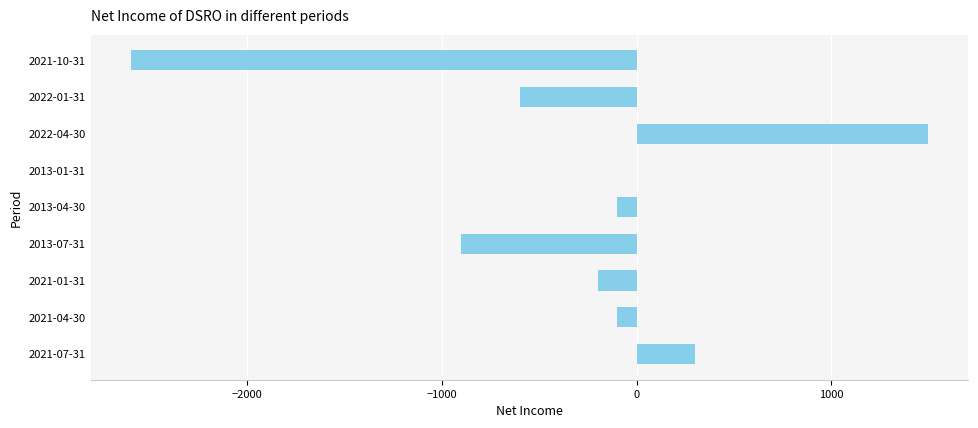

What is the sum of the values at 2021-01-31 and 2013-04-30?

-300